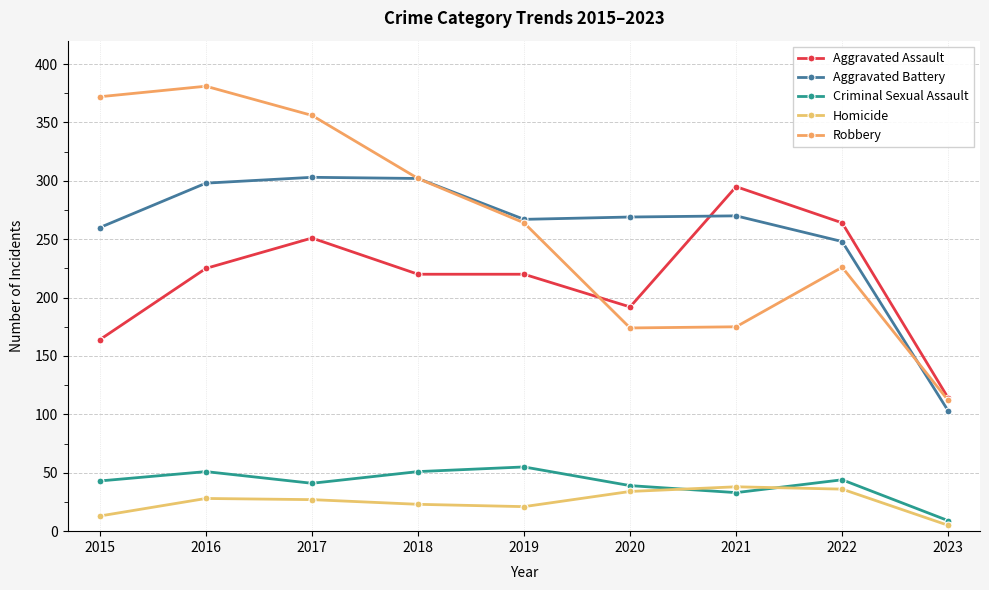

Rank the series by their maximum value, from highest to lowest.

Robbery, Aggravated Battery, Aggravated Assault, Criminal Sexual Assault, Homicide